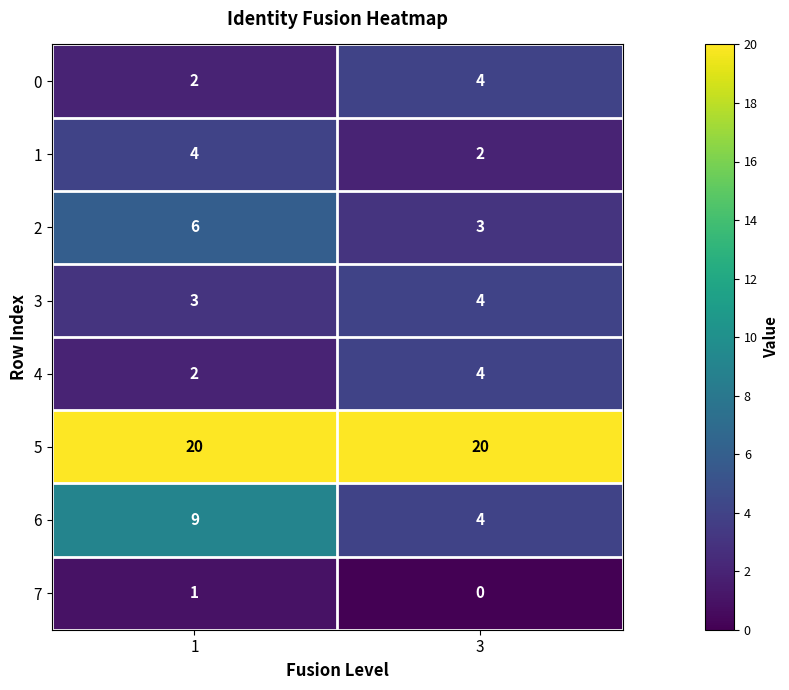

What is the difference between the highest and lowest values at 1?

19